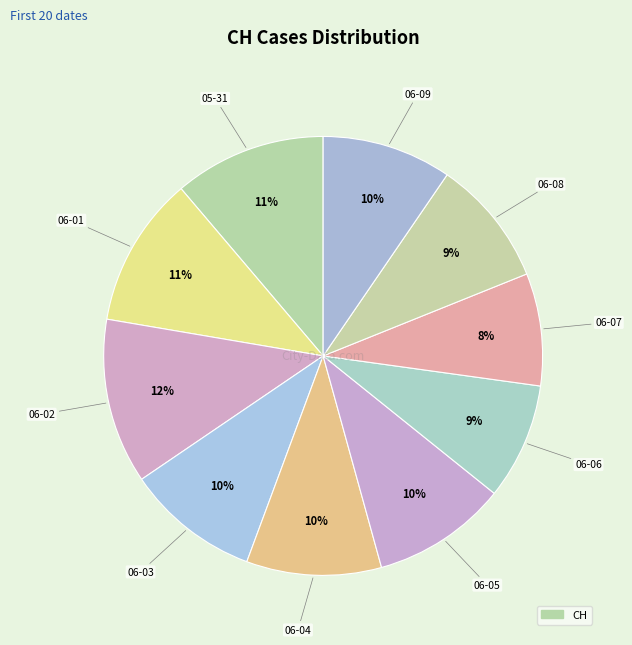

Count the number of slices in the pie.

10